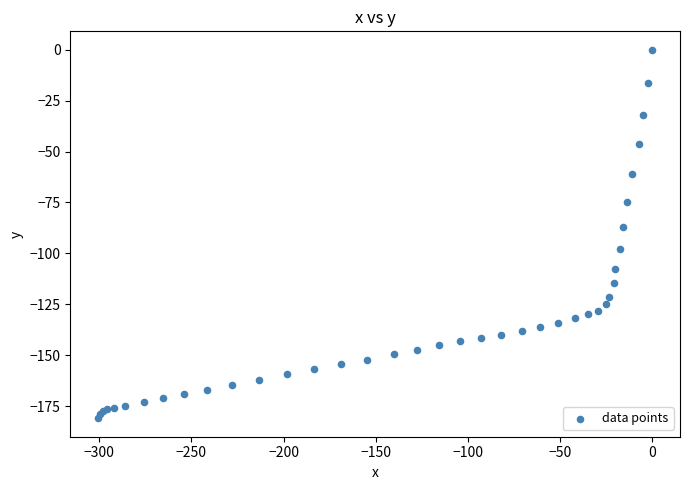

What Y value in the scatter plot is closest to -90?

-87.1